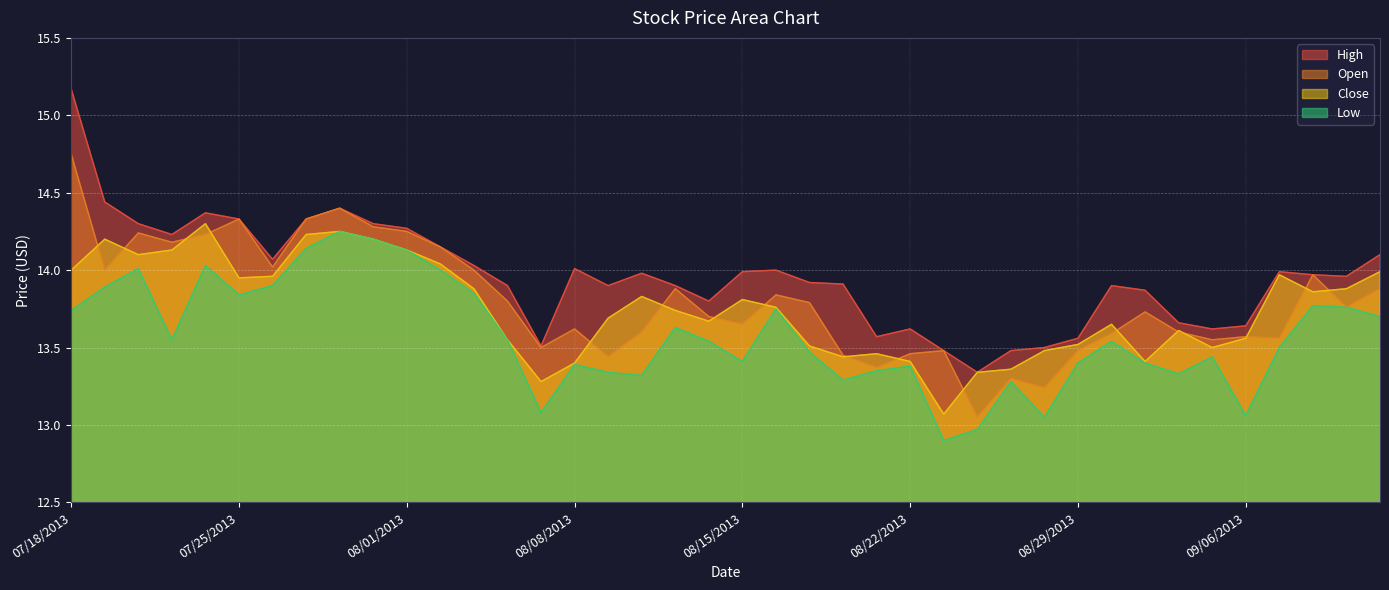

What are all the series names shown in the legend?

High, Open, Close, Low